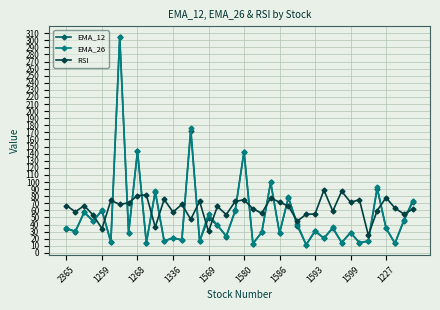

True or false: RSI and EMA_26 cross at least once.

True